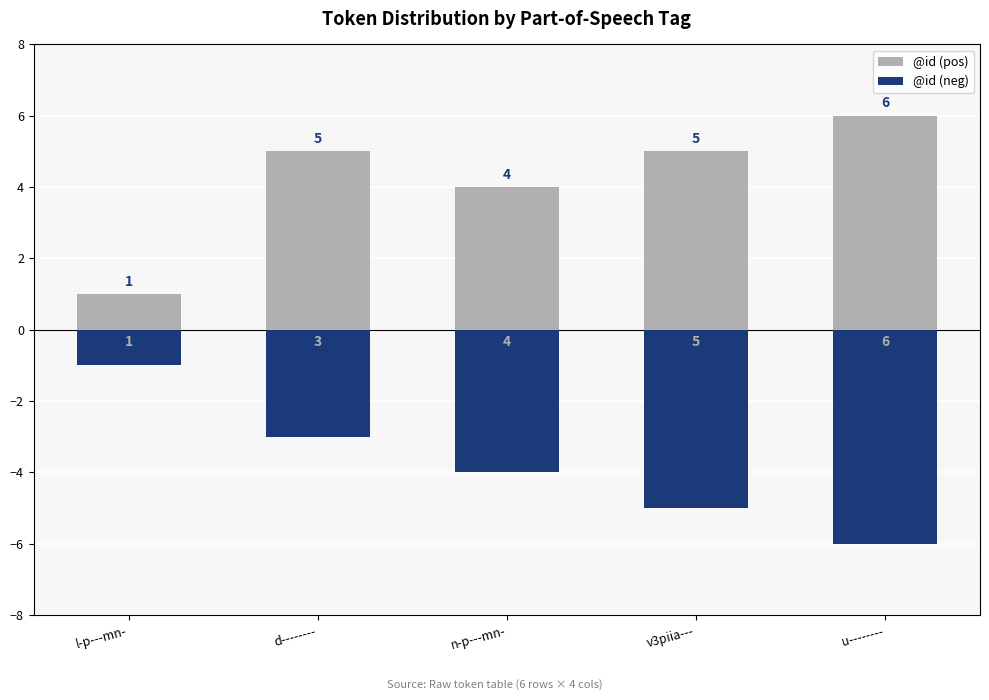

What is the difference between the maximum and second lowest values in the @id (pos) series?

2